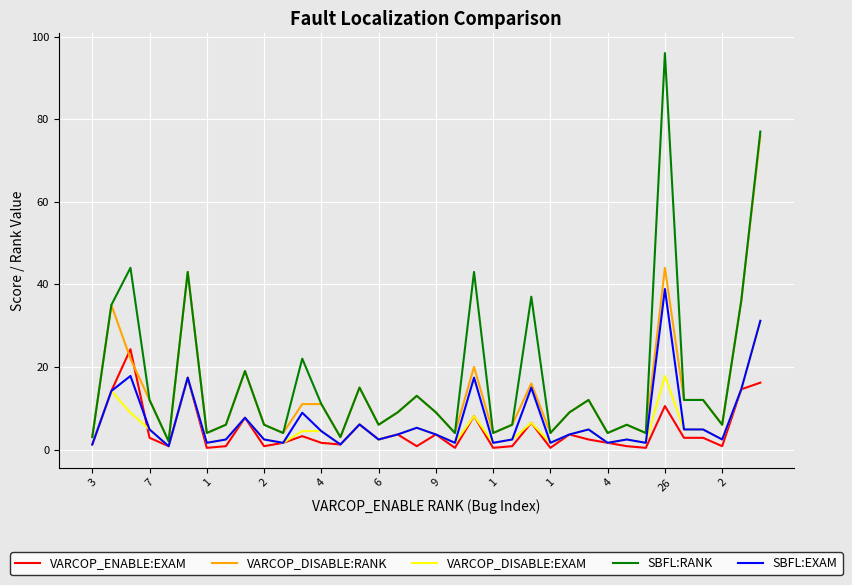

True or false: VARCOP_ENABLE:EXAM and VARCOP_DISABLE:RANK cross at least once.

True